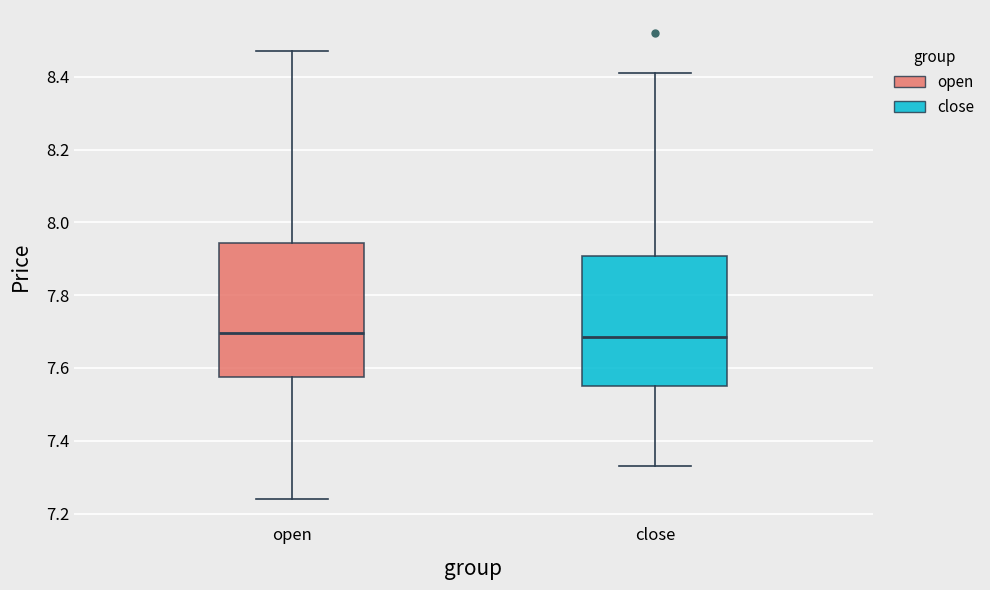

Reading left to right, transcribe this box plot: for each box, give where its median line is, the range the box spans, and where its two whiskers end, as read against the y-axis. The values are not printed on the chart, so give them approximately, as read against the axis.

open: median 7.70, box 7.58 to 7.94, whiskers 7.24 to 8.48
close: median 7.68, box 7.56 to 7.90, whiskers 7.34 to 8.42